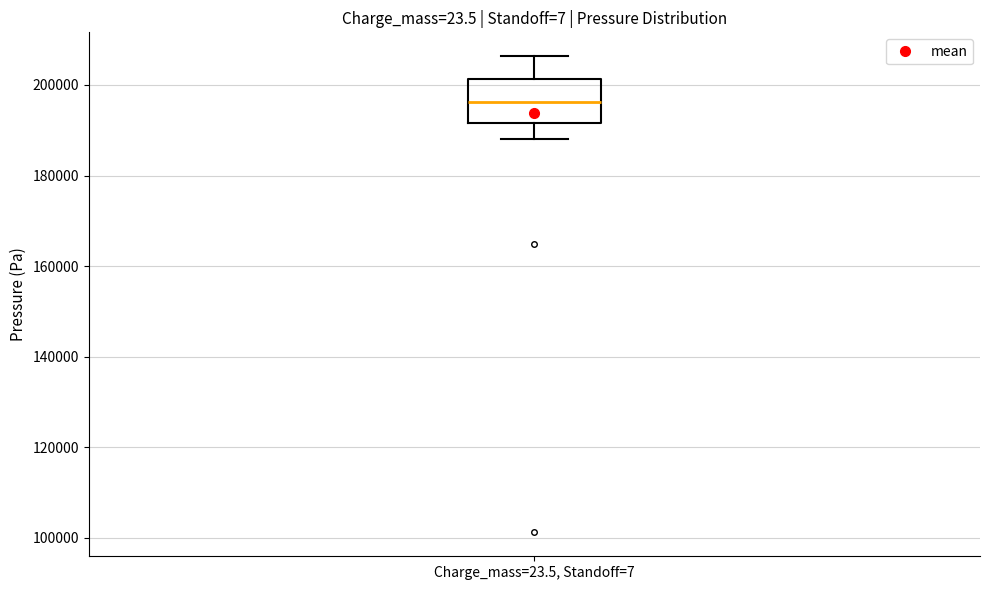

Read this box plot against the y-axis: the position of the median line, the range covered by the box, and the ends of both whiskers. The values are not printed on the chart, so give them approximately, as read against the axis.

median 196000, box 192000 to 202000, whiskers 188000 to 206000